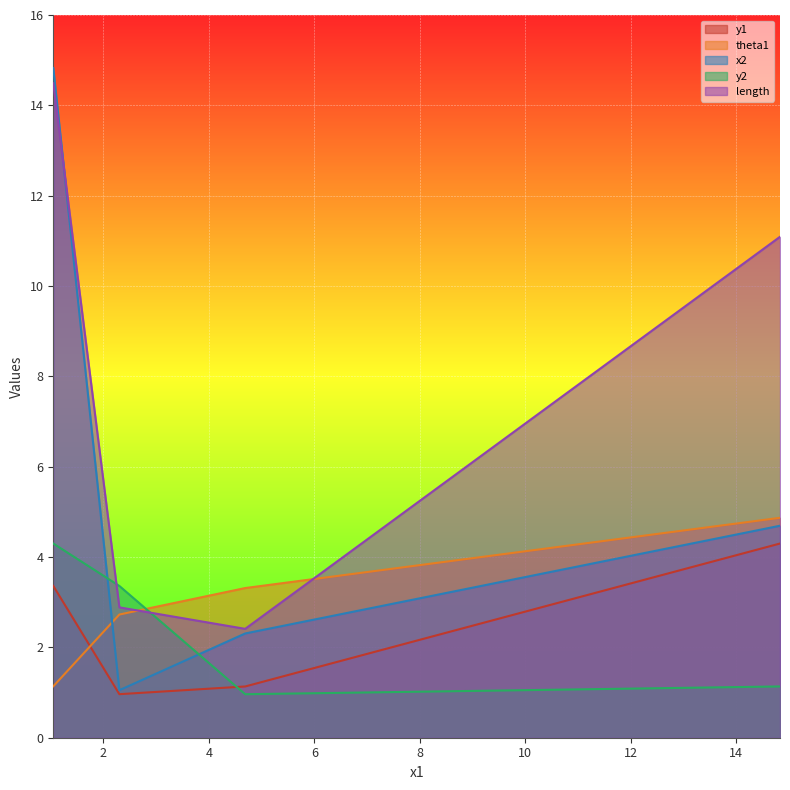

The value of y2 at 1.0526352804099695 is 7.2. True or false?

False